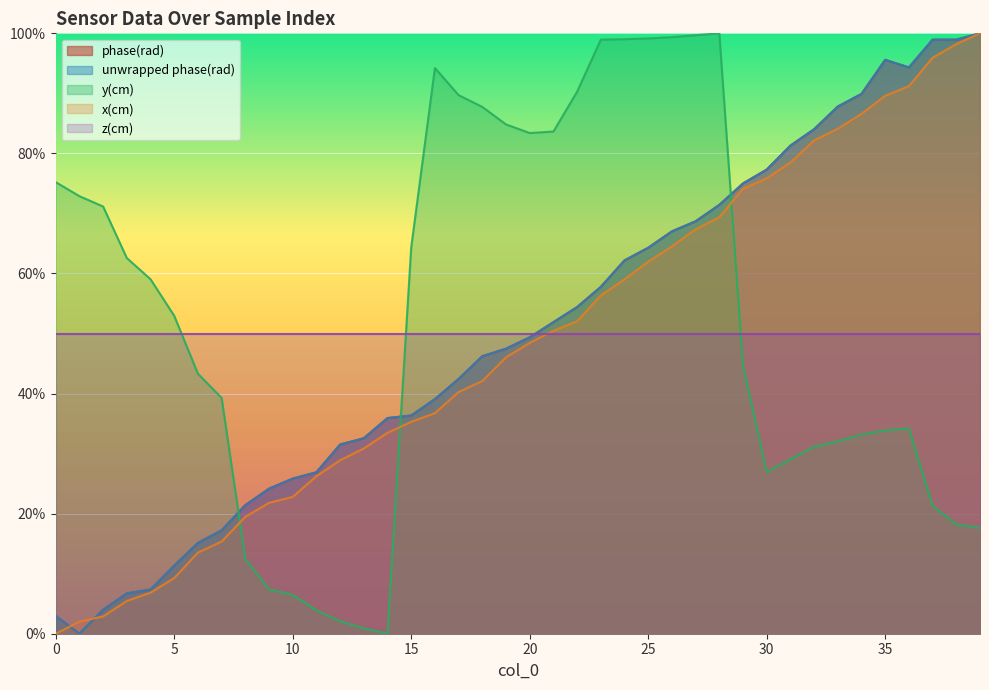

What is the sum of the y(cm) values at 21 and 22?

1.7